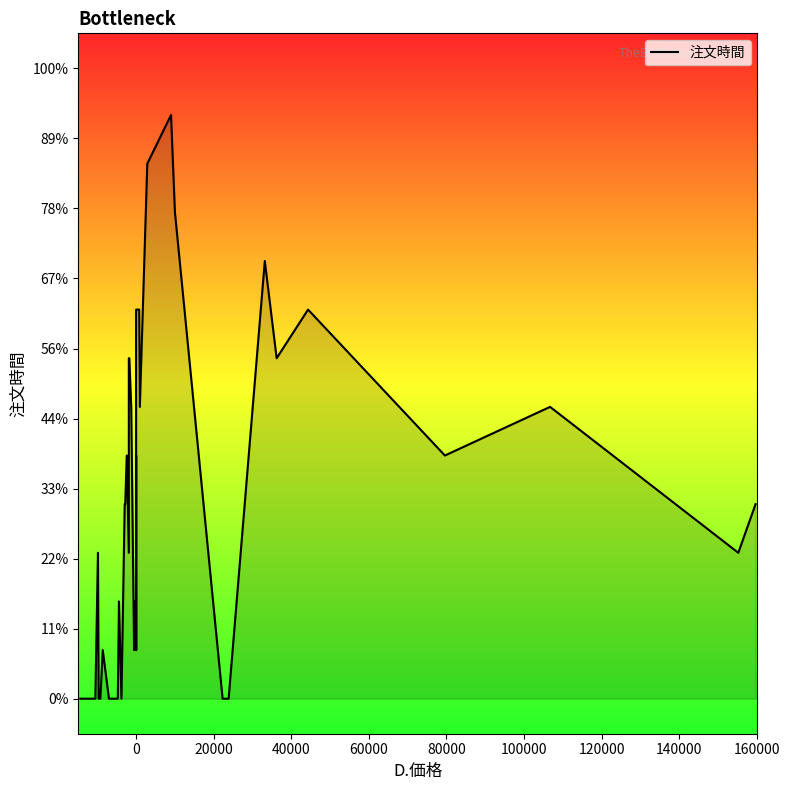

Count the number of categories in the chart.

37